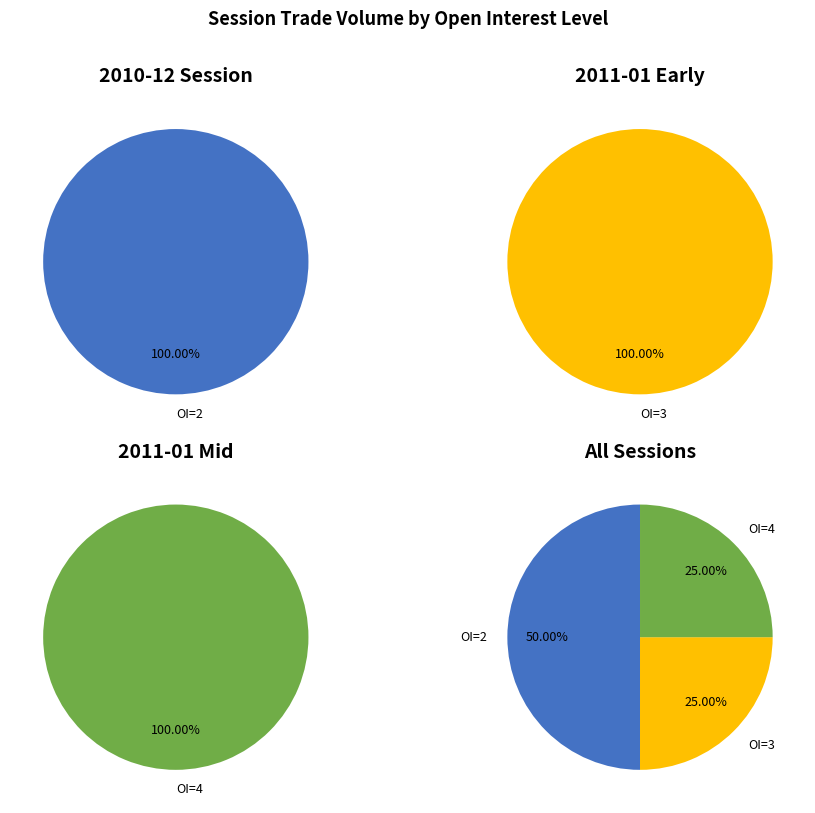

True or false: open_interest_2 accounts for 32% of the total.

False